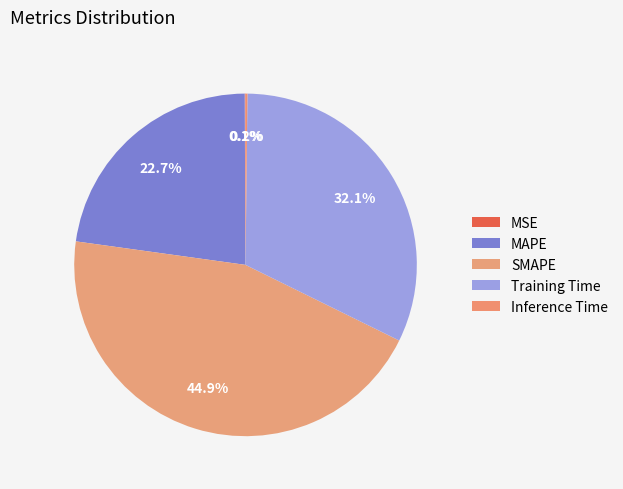

What is the smallest slice in the pie chart?

MSE